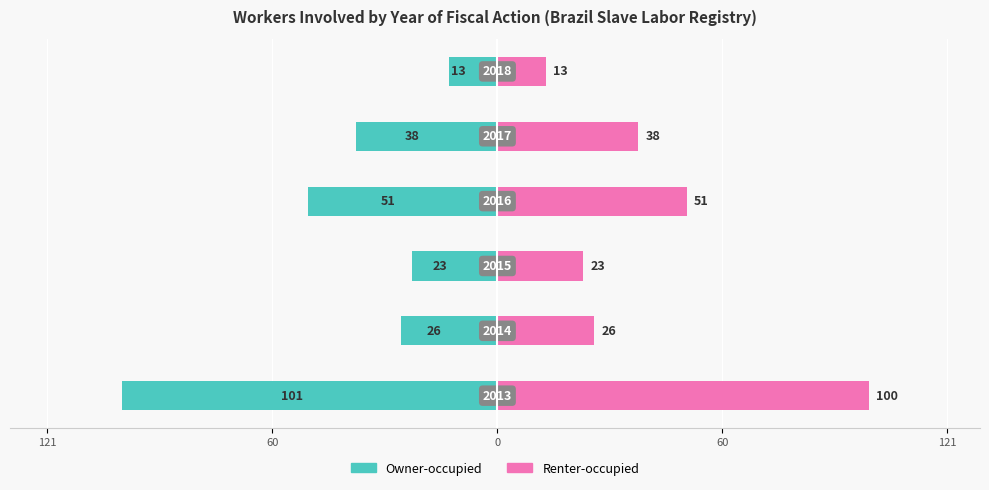

True or false: Renter-occupied has a value of 13 at 5.

True